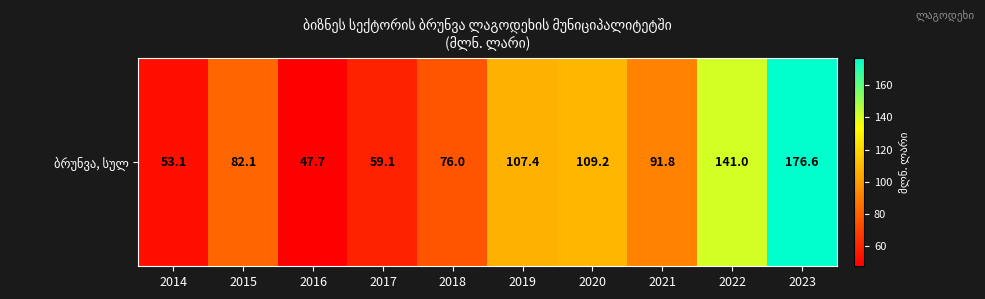

Rank the categories by value from highest to lowest.

2023, 2022, 2020, 2019, 2021, 2015, 2018, 2017, 2014, 2016